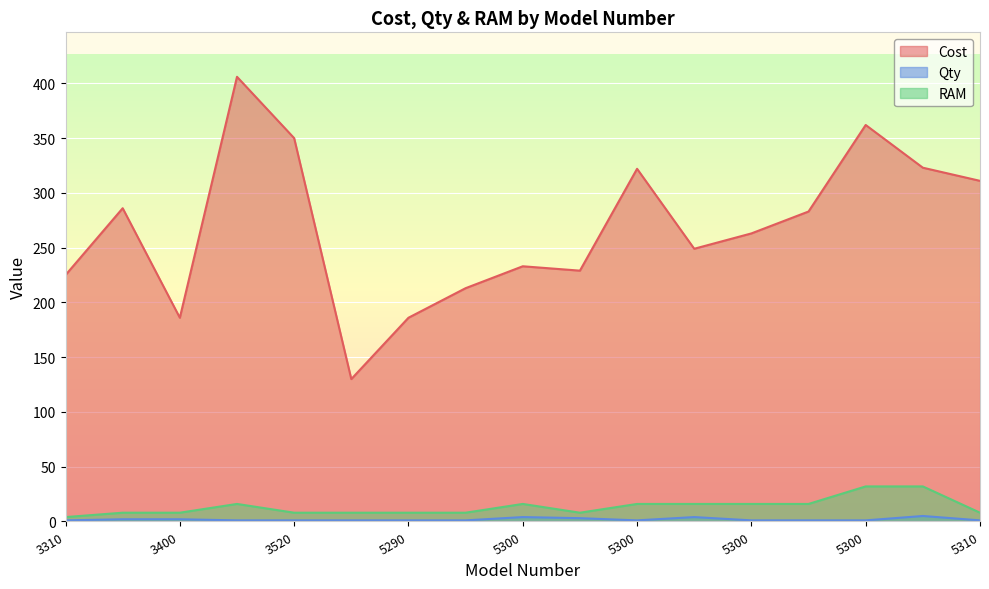

At 3420, list the series in order from smallest to largest.

Qty, RAM, Cost